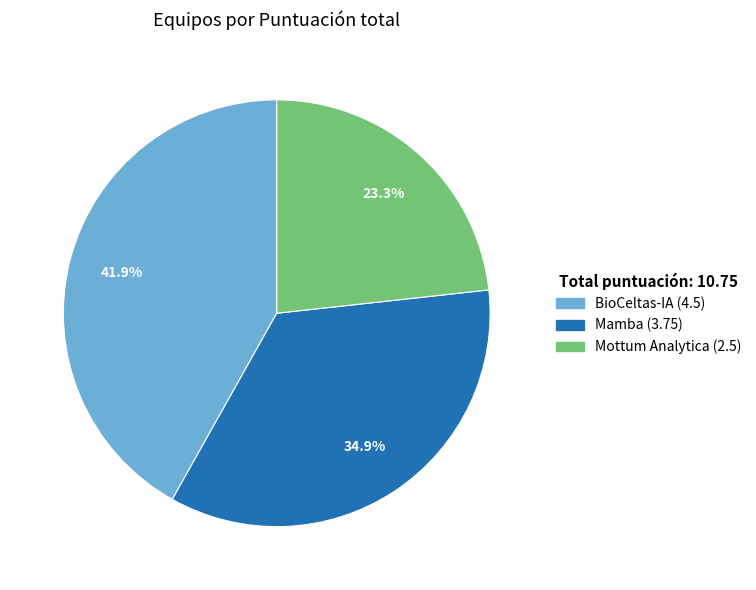

What percentage is the Mottum Analytica slice, to the nearest percent?

23%